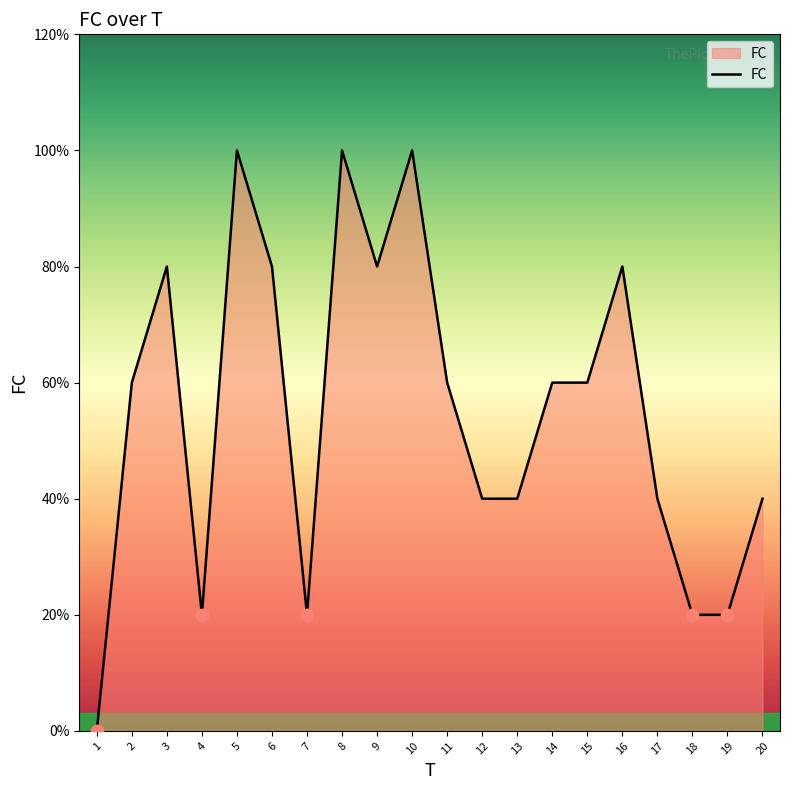

Between 15 and 7, which is larger?

15